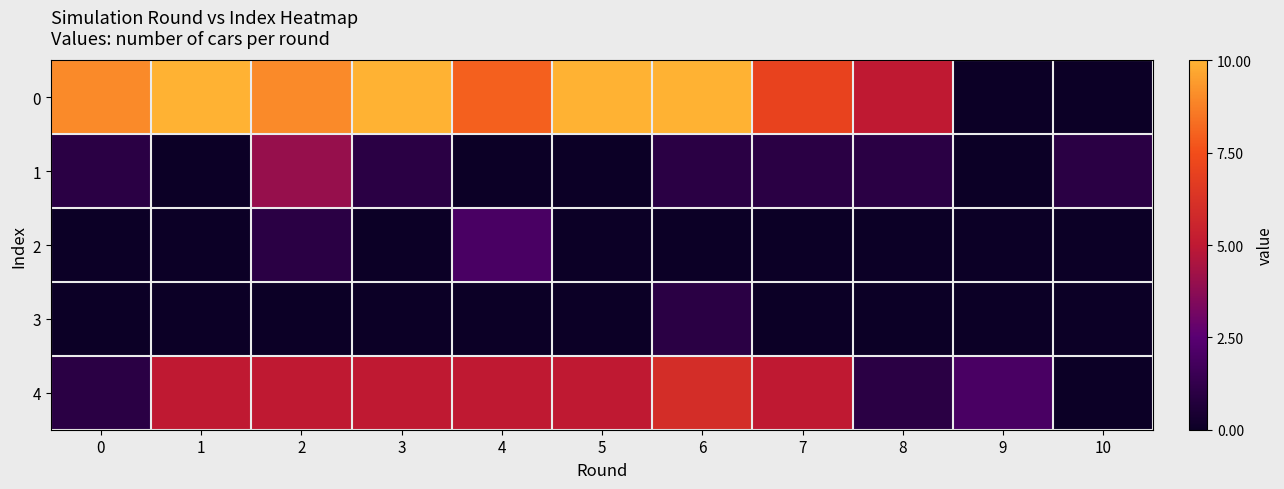

Which label corresponds to the smallest value in the chart?

9